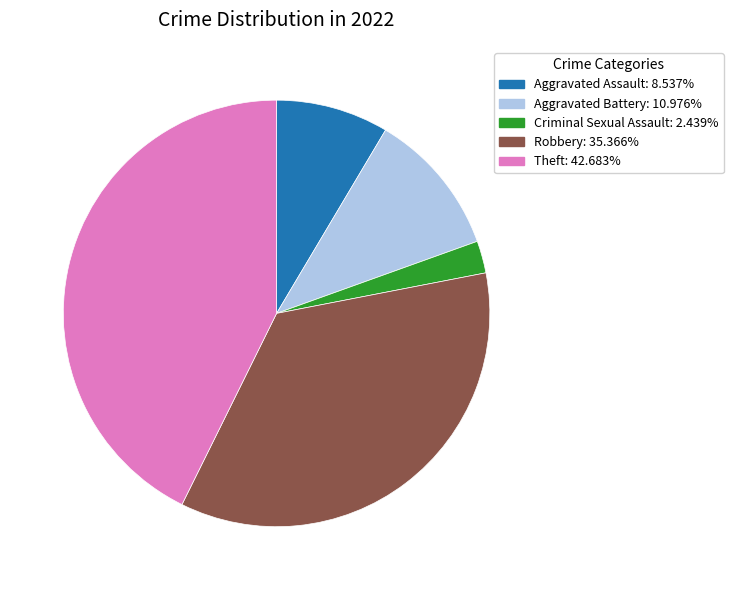

Is there any slice that represents more than half of the pie?

No